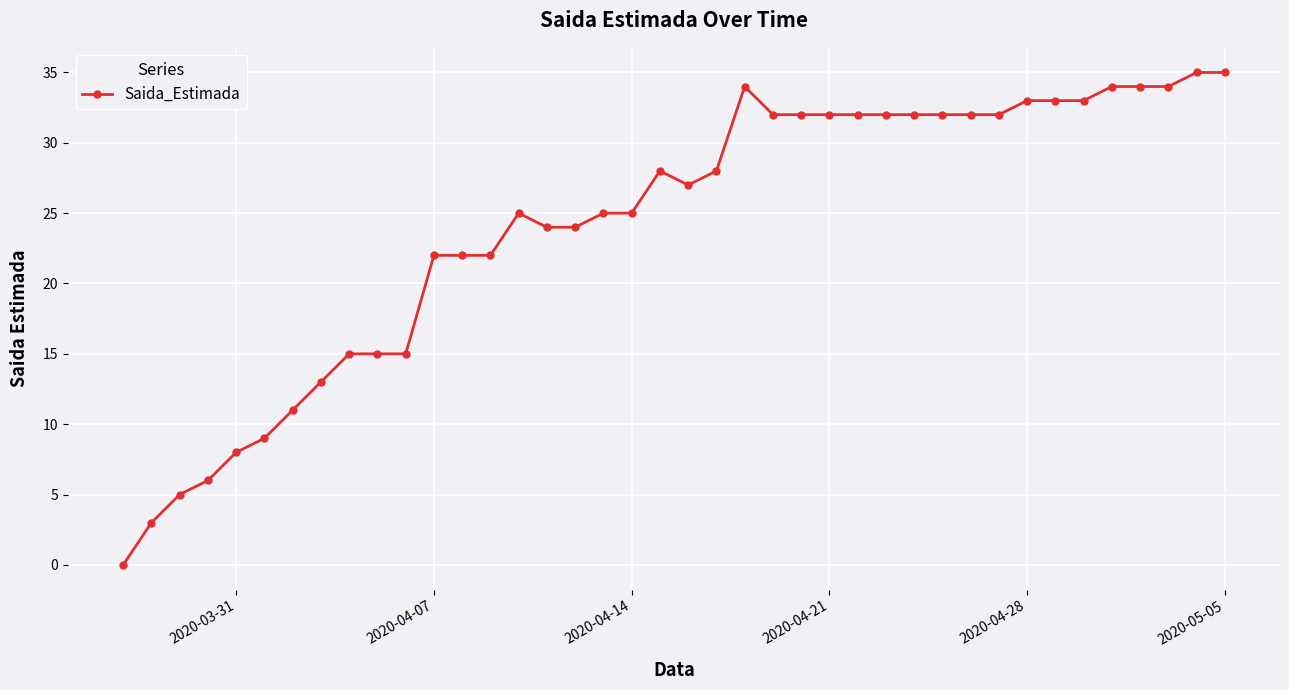

True or false: there are more than 2 points higher than both neighbors.

True